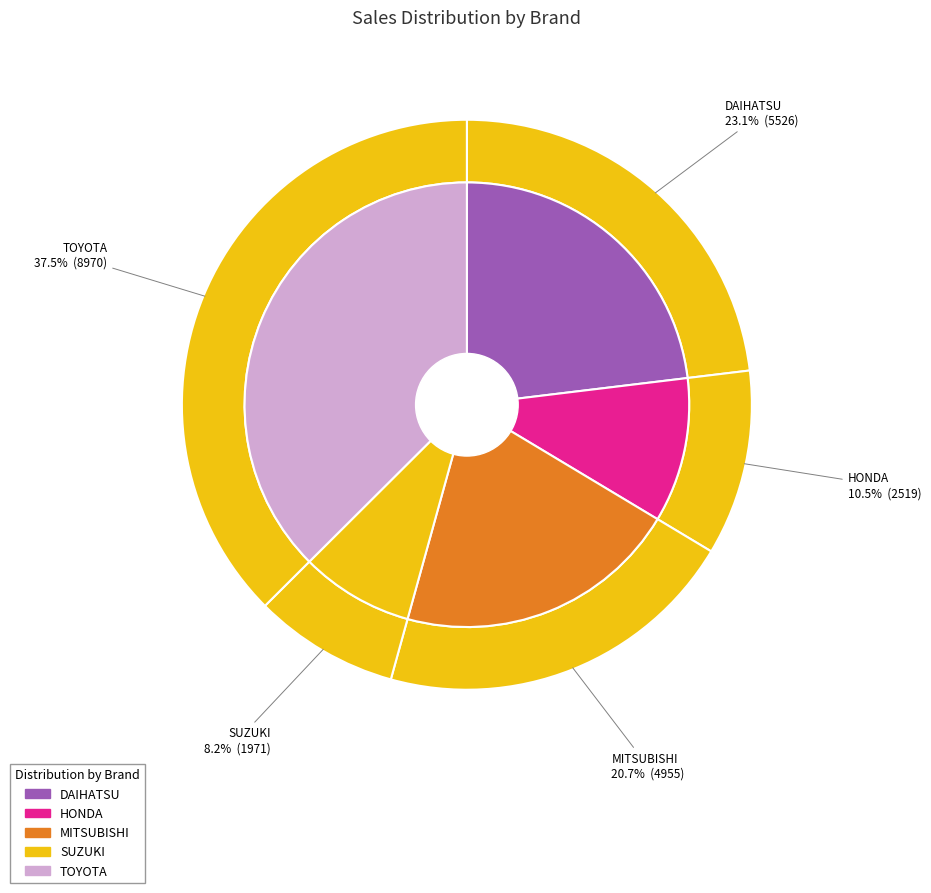

To the nearest percent, what is the combined percentage of TOYOTA and DAIHATSU?

61%